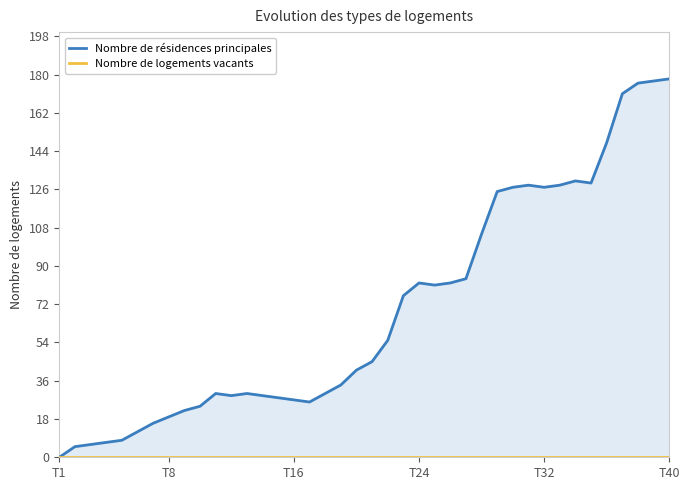

What position from the right is 38?

2